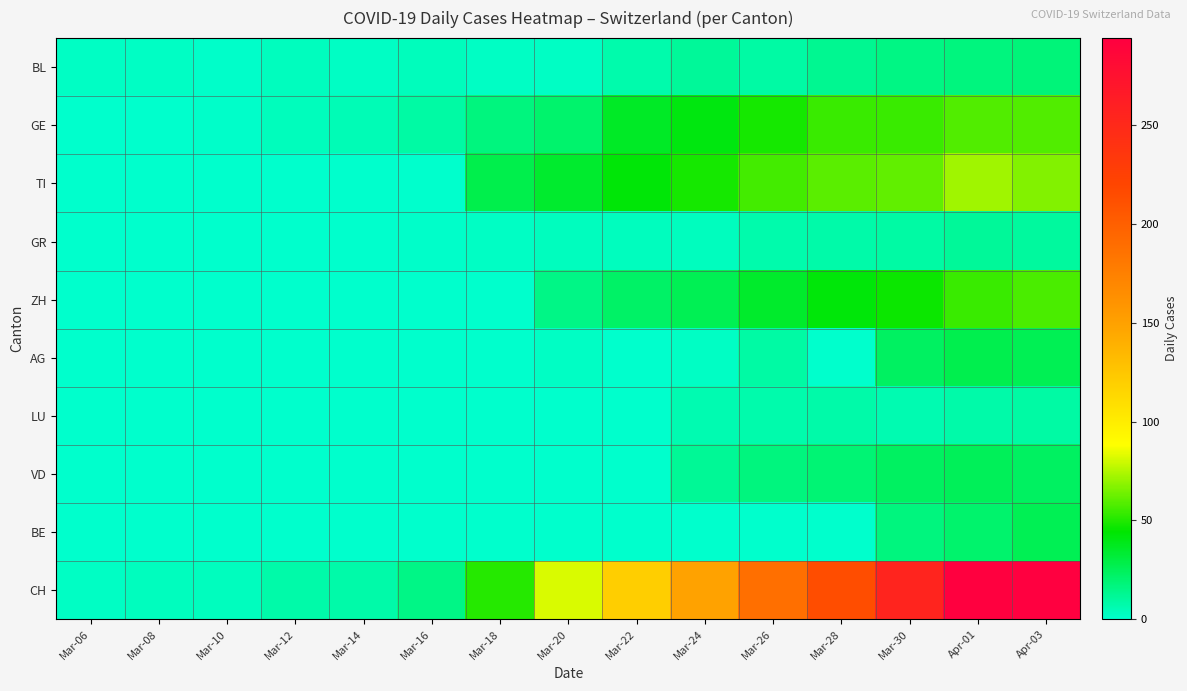

How many distinct data groups are displayed?

10